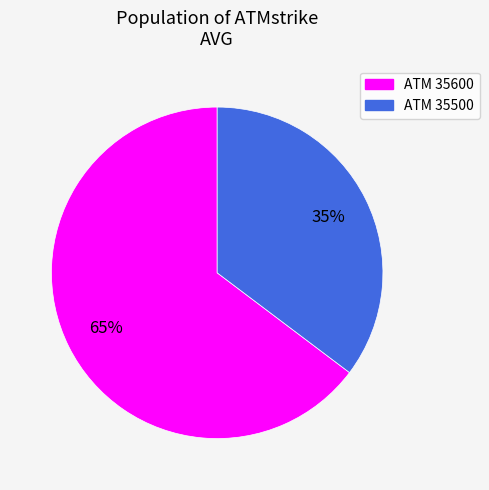

Does any single category account for the majority?

Yes